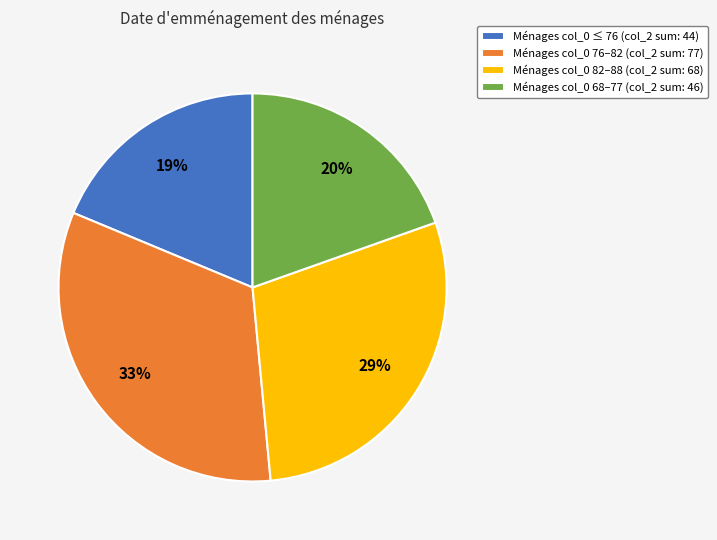

Does any single category account for the majority?

No